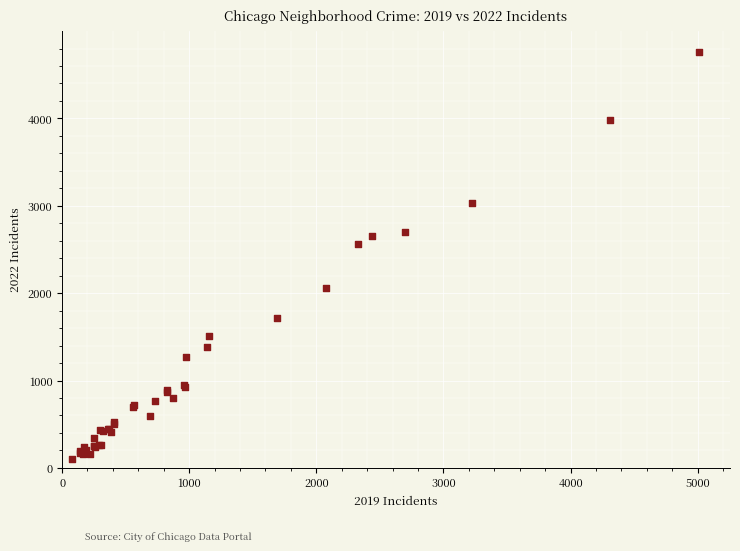

What Y value in the scatter plot is closest to 2431?

2566